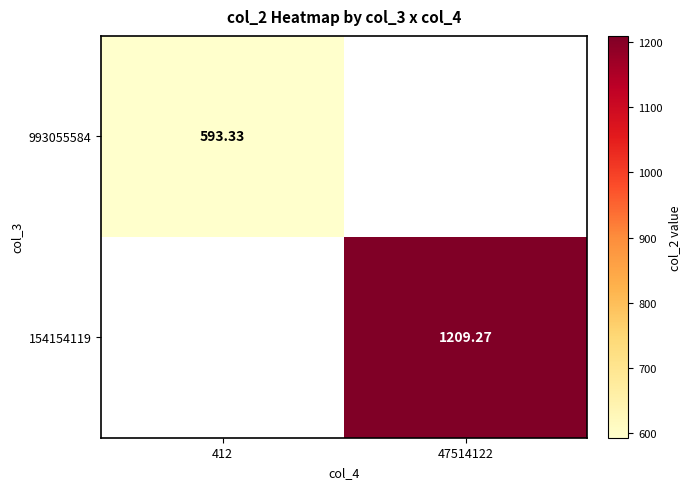

The value of 154154119 at 47514122 is 1628.1. True or false?

False